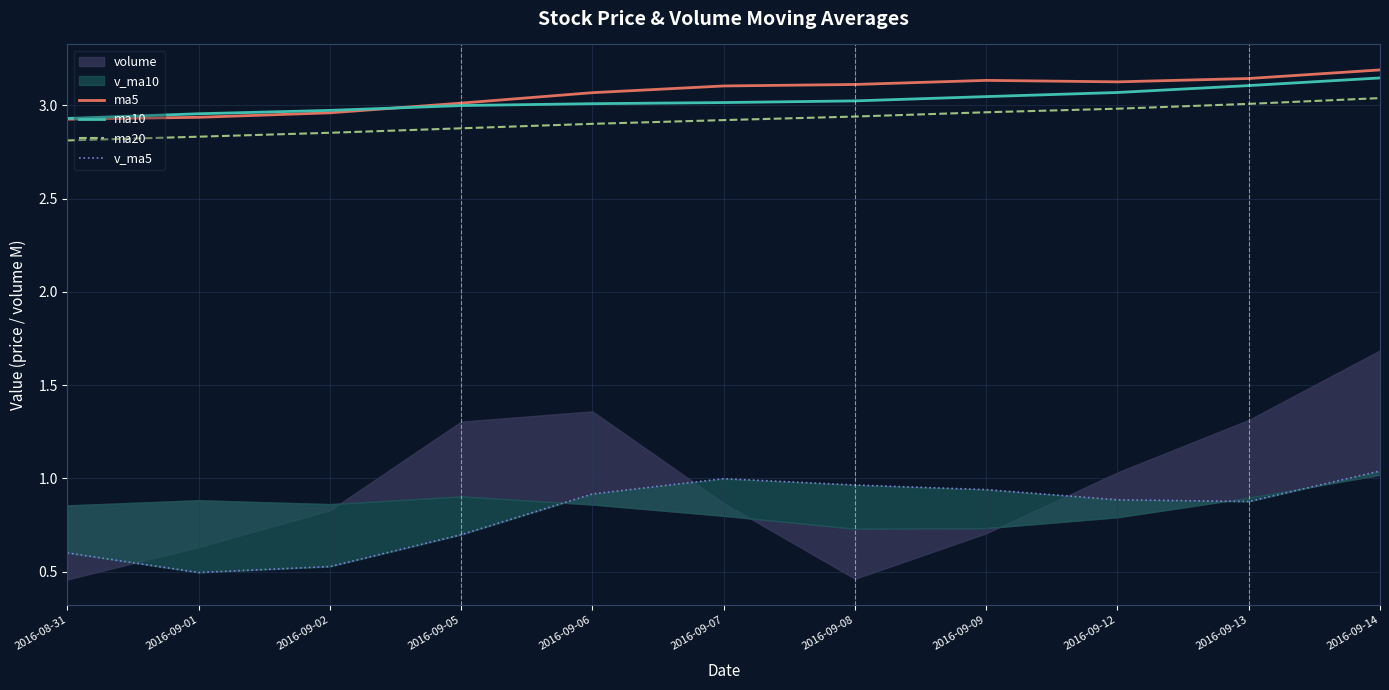

At which label is ma20 closest to 2?

2016-08-31